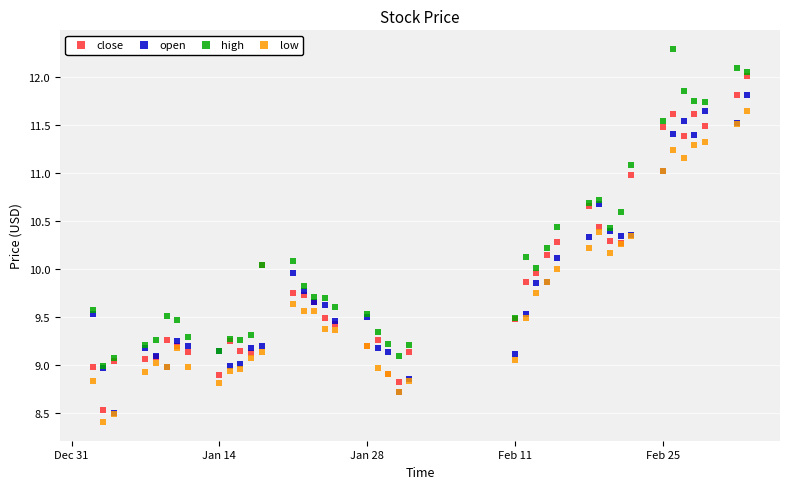

Which series reaches the maximum Y coordinate?

high